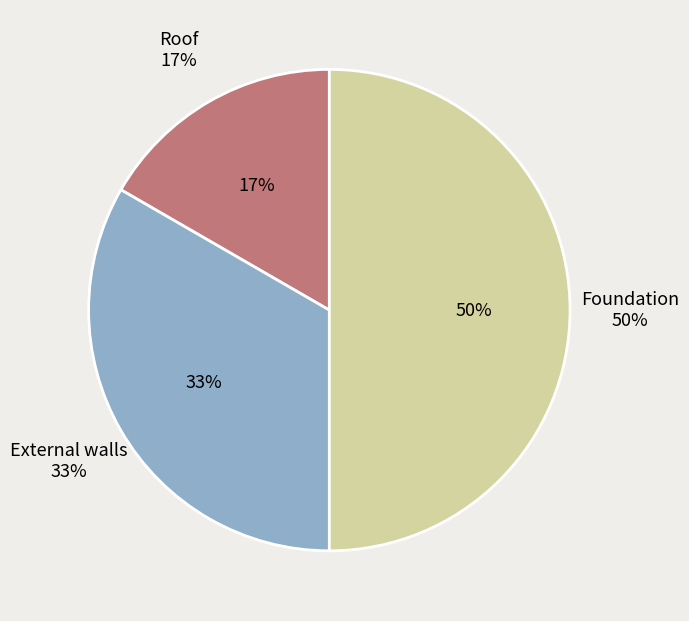

Is there any slice that represents more than half of the pie?

No